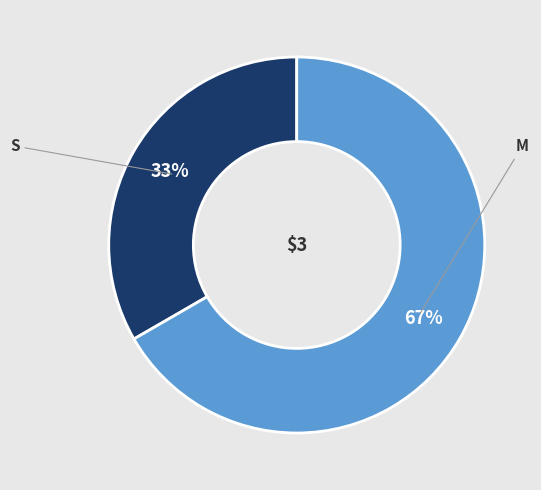

To the nearest percent, what is the combined percentage of M and S?

100%